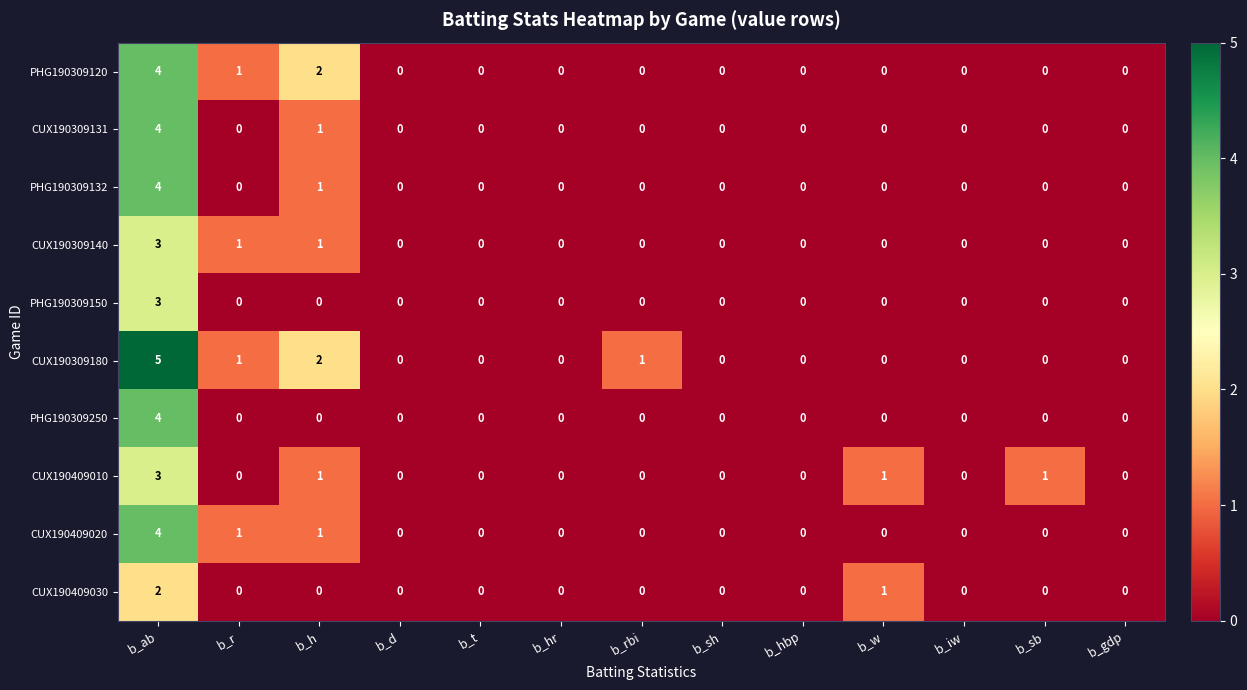

Which series has the largest total across all categories?

CUX190309180